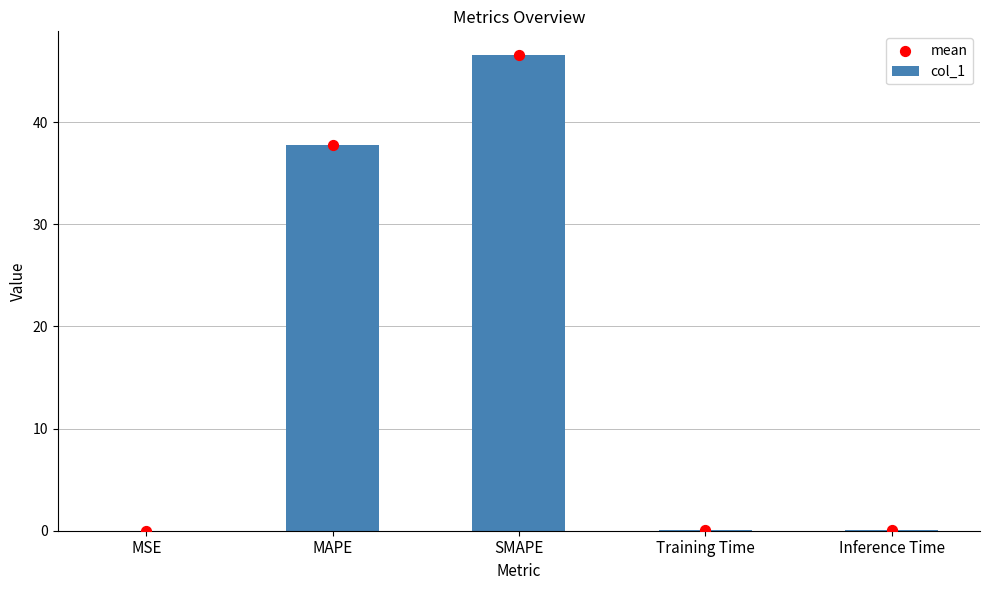

What is the total value across all series at Training Time?

0.2